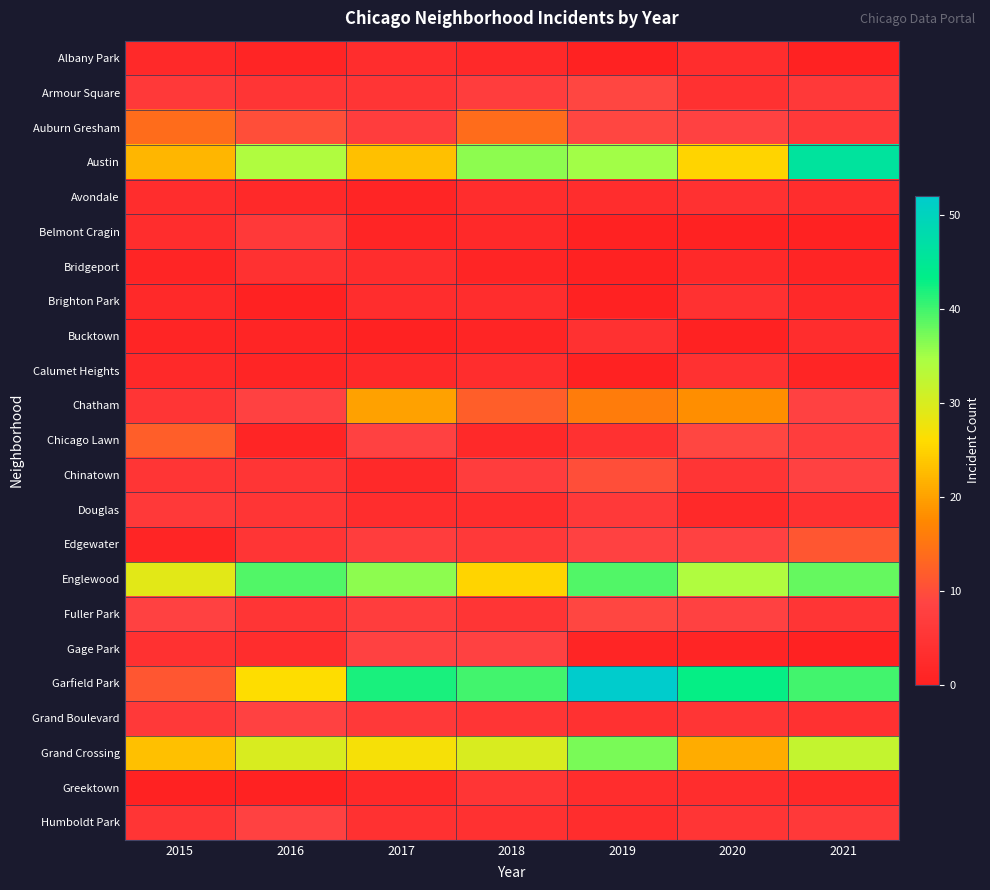

Reading right to left, transcribe all the data shown in this chart.

Albany Park: 2021=0	2020=3	2019=0	2018=2	2017=3	2016=1	2015=2
Armour Square: 2021=6	2020=4	2019=9	2018=7	2017=5	2016=5	2015=6
Auburn Gresham: 2021=6	2020=8	2019=9	2018=14	2017=7	2016=10	2015=14
Austin: 2021=46	2020=25	2019=35	2018=36	2017=23	2016=34	2015=22
Avondale: 2021=3	2020=4	2019=3	2018=3	2017=1	2016=2	2015=3
Belmont Cragin: 2021=0	2020=0	2019=0	2018=2	2017=1	2016=6	2015=3
Bridgeport: 2021=1	2020=2	2019=0	2018=1	2017=3	2016=4	2015=1
Brighton Park: 2021=2	2020=4	2019=0	2018=3	2017=3	2016=0	2015=2
Bucktown: 2021=3	2020=0	2019=4	2018=1	2017=0	2016=1	2015=1
Calumet Heights: 2021=1	2020=4	2019=0	2018=3	2017=2	2016=1	2015=2
Chatham: 2021=8	2020=18	2019=16	2018=12	2017=20	2016=8	2015=5
Chicago Lawn: 2021=7	2020=9	2019=4	2018=2	2017=8	2016=1	2015=12
Chinatown: 2021=8	2020=5	2019=10	2018=7	2017=2	2016=5	2015=5
Douglas: 2021=4	2020=2	2019=6	2018=3	2017=3	2016=5	2015=6
Edgewater: 2021=11	2020=8	2019=8	2018=6	2017=7	2016=5	2015=1
Englewood: 2021=38	2020=34	2019=39	2018=25	2017=36	2016=39	2015=29
Fuller Park: 2021=5	2020=8	2019=9	2018=5	2017=7	2016=5	2015=8
Gage Park: 2021=0	2020=1	2019=1	2018=8	2017=8	2016=3	2015=4
Garfield Park: 2021=40	2020=43	2019=52	2018=40	2017=42	2016=26	2015=11
Grand Boulevard: 2021=4	2020=5	2019=4	2018=5	2017=6	2016=8	2015=6
Grand Crossing: 2021=32	2020=21	2019=37	2018=30	2017=27	2016=30	2015=23
Greektown: 2021=2	2020=3	2019=3	2018=5	2017=2	2016=0	2015=0
Humboldt Park: 2021=6	2020=5	2019=3	2018=4	2017=4	2016=8	2015=5